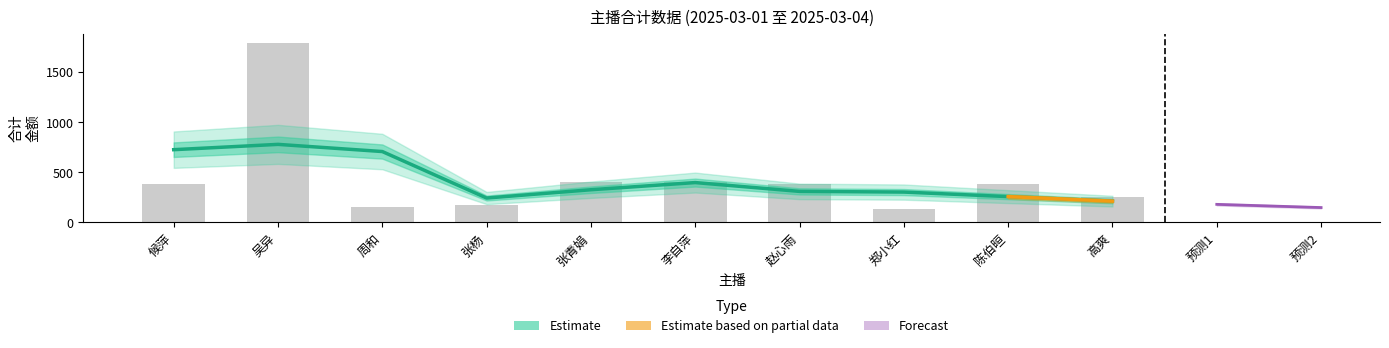

The chart shows a value of 347.2 at 高爽. True or false?

False